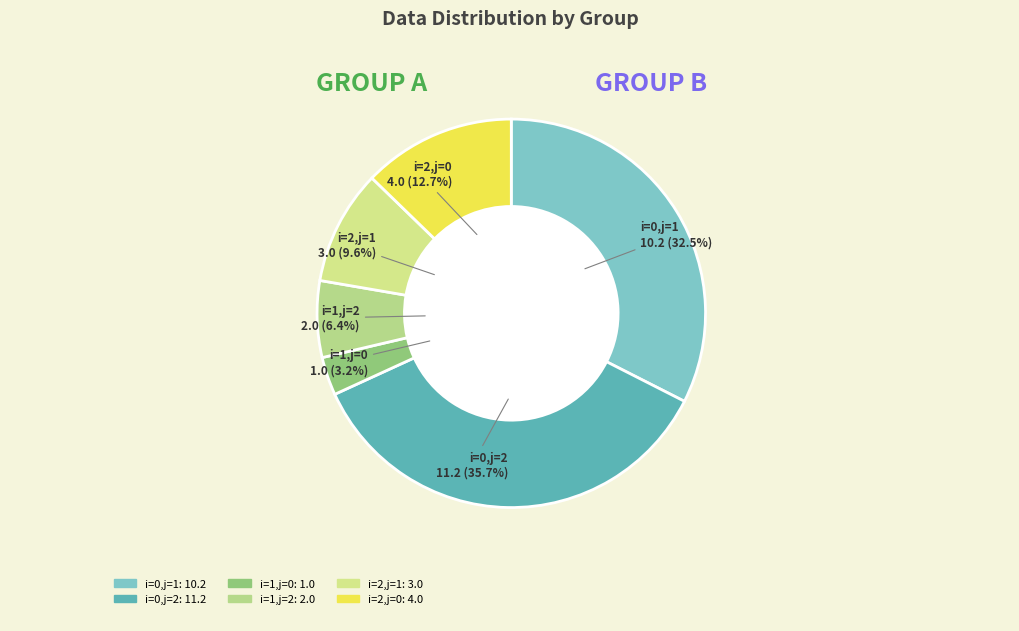

True or false: i=0,j=1 accounts for 42% of the total.

False